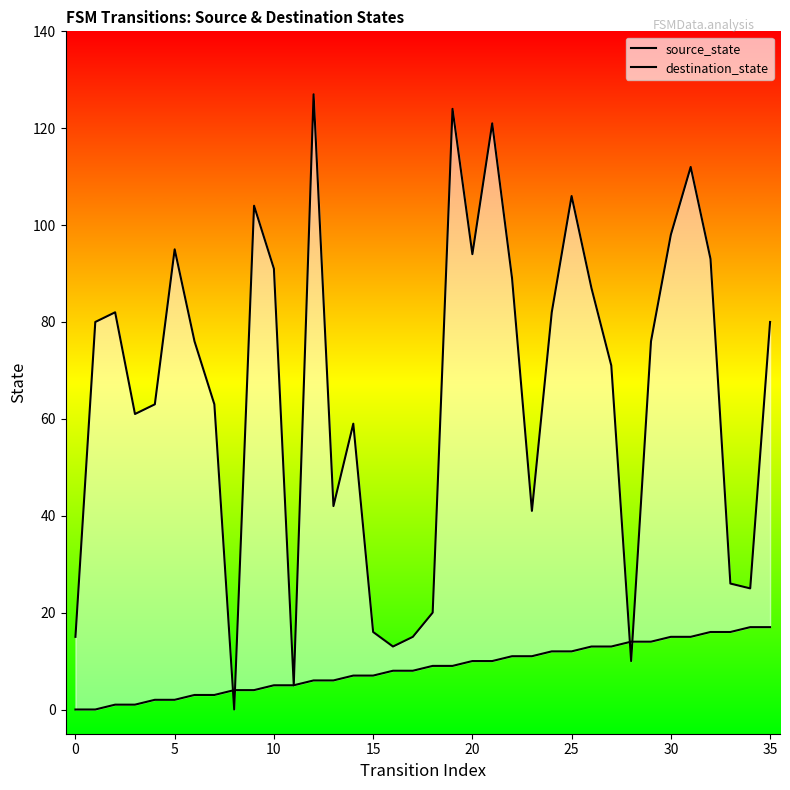

Is it true that destination_state equals 13 at 16?

True